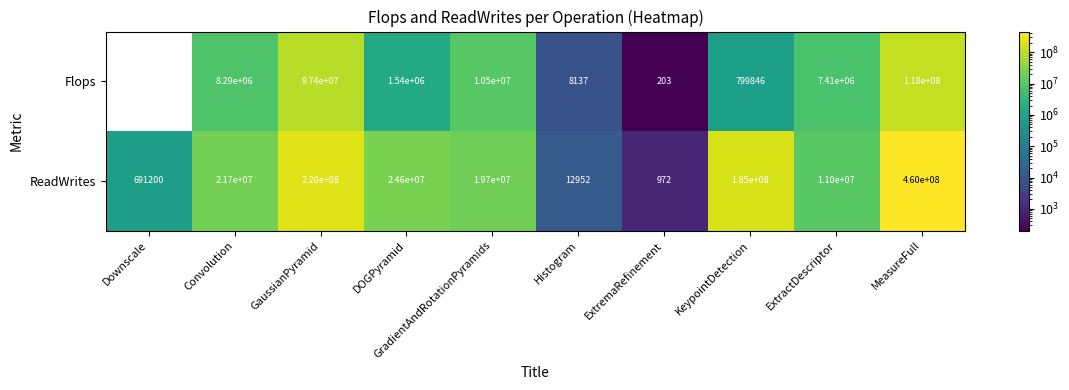

What is the spread (max minus min) of values at ExtractDescriptor?

3590000